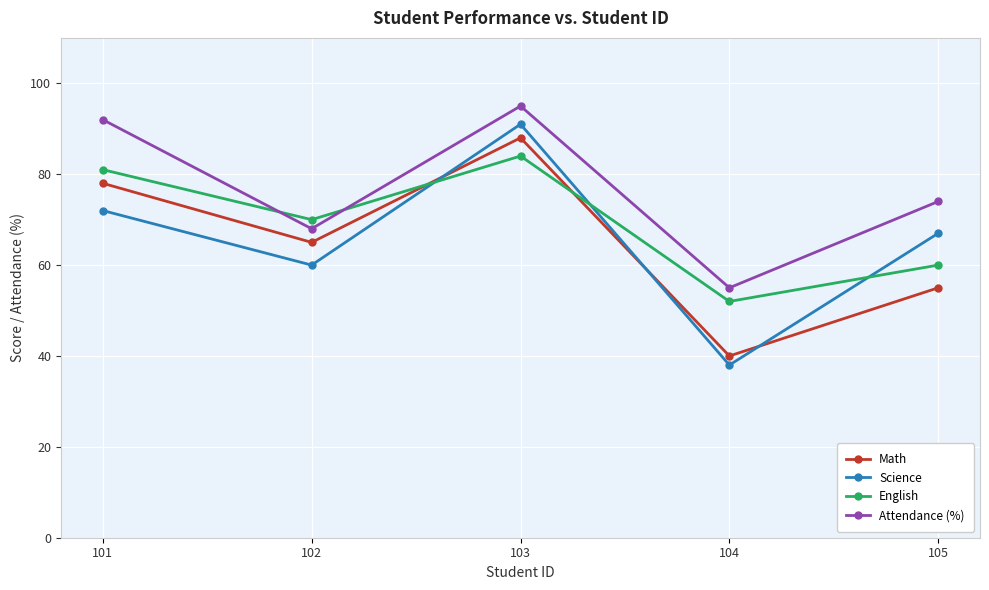

Which series has the widest spread of values?

Science